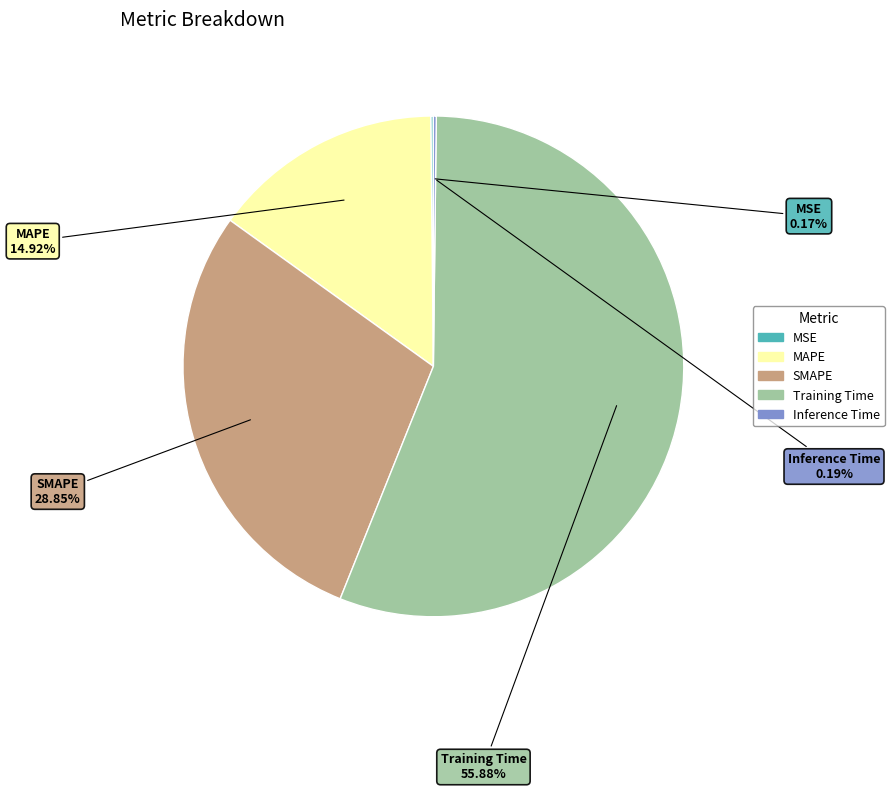

Which slice is the largest?

Training Time